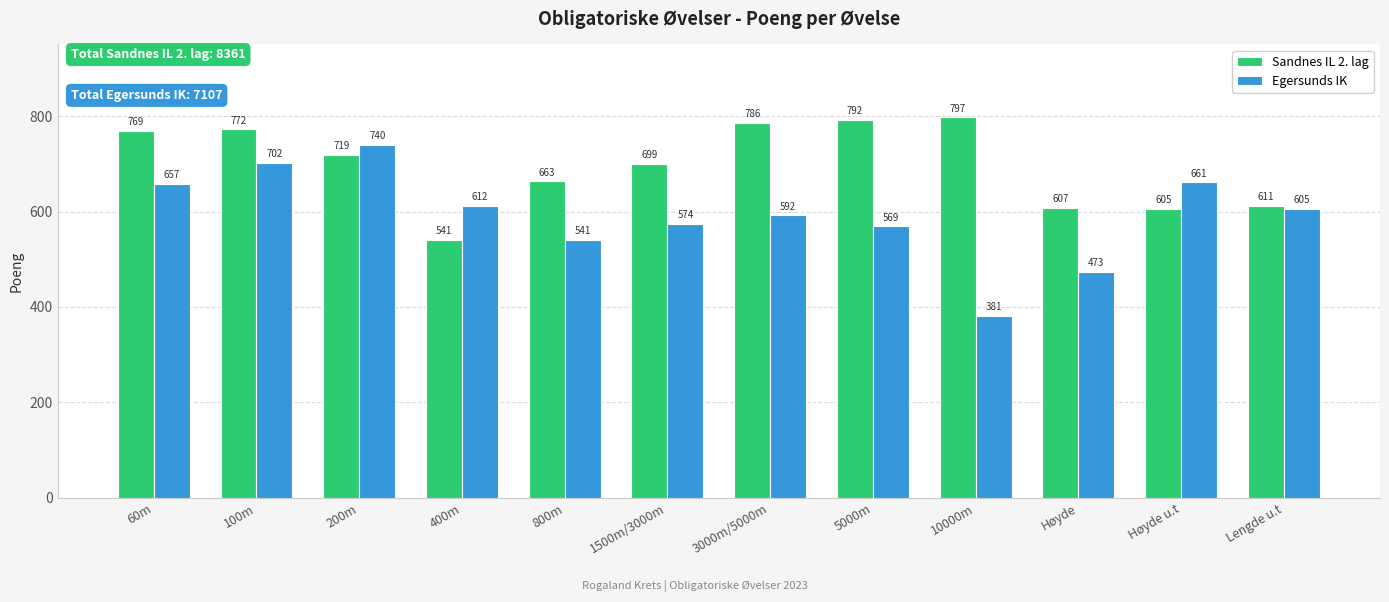

Between 3000m/5000m and 5000m, which series saw the biggest shift?

Egersunds IK